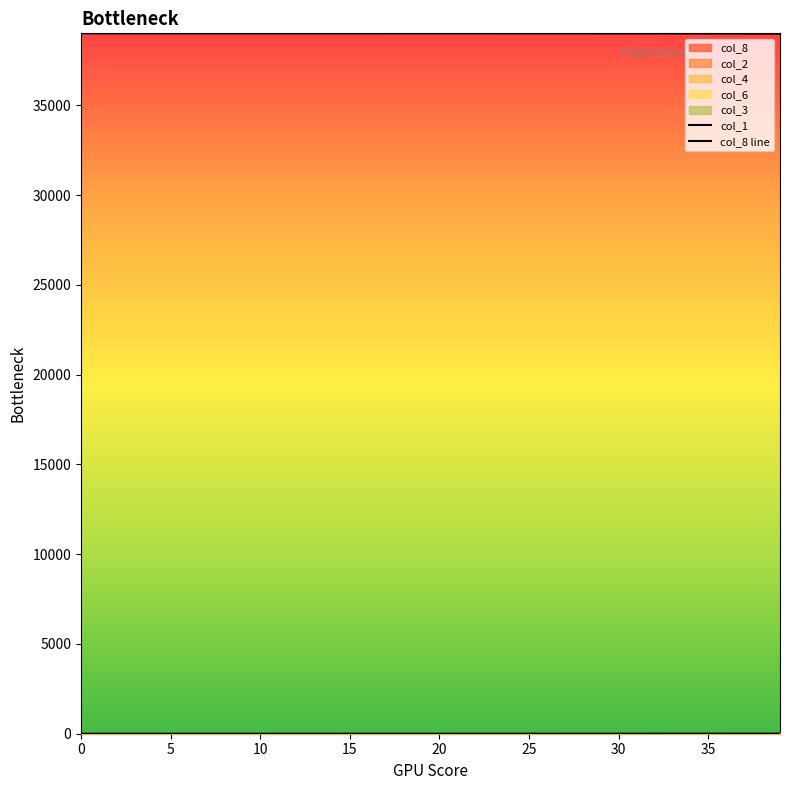

True or false: col_8 line has a value of 0.1 at 15.

False